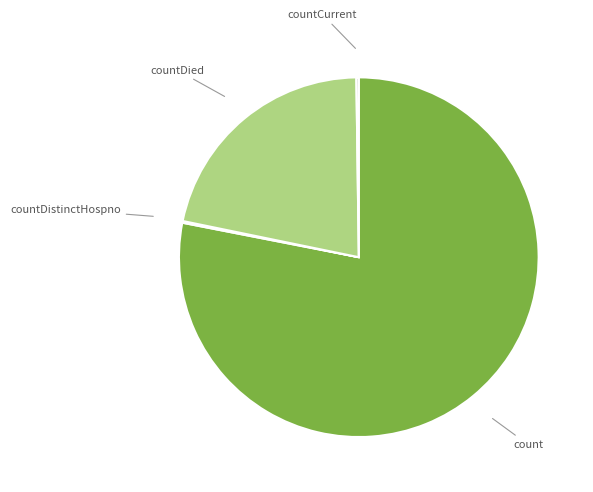

What is the largest slice in the pie chart?

count